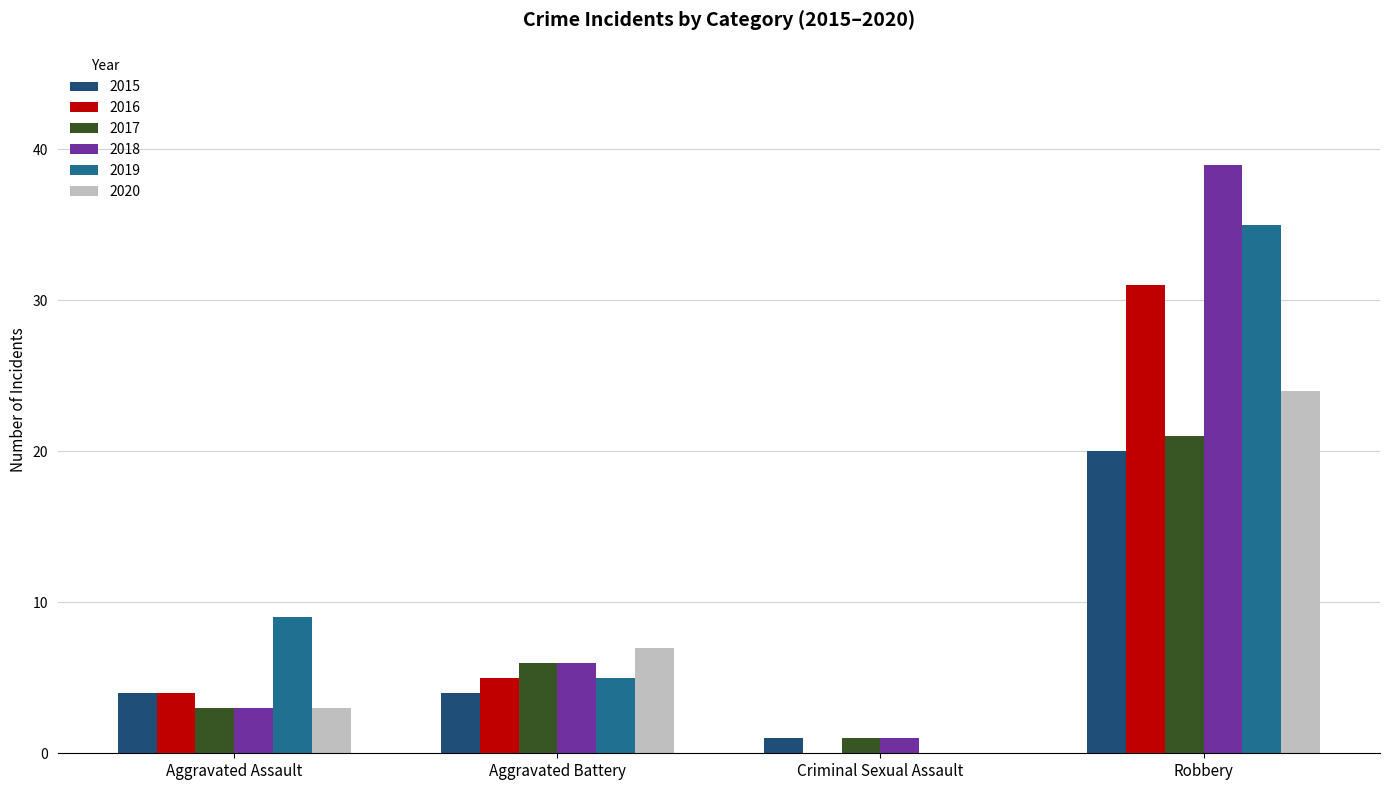

What is the sum of all 2017 values?

31